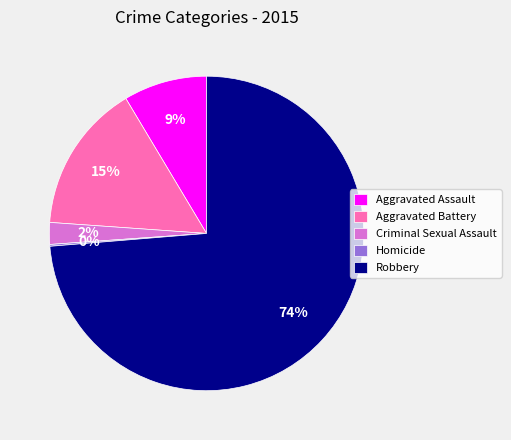

To the nearest percent, what is the difference between the largest and smallest slice percentages?

74%